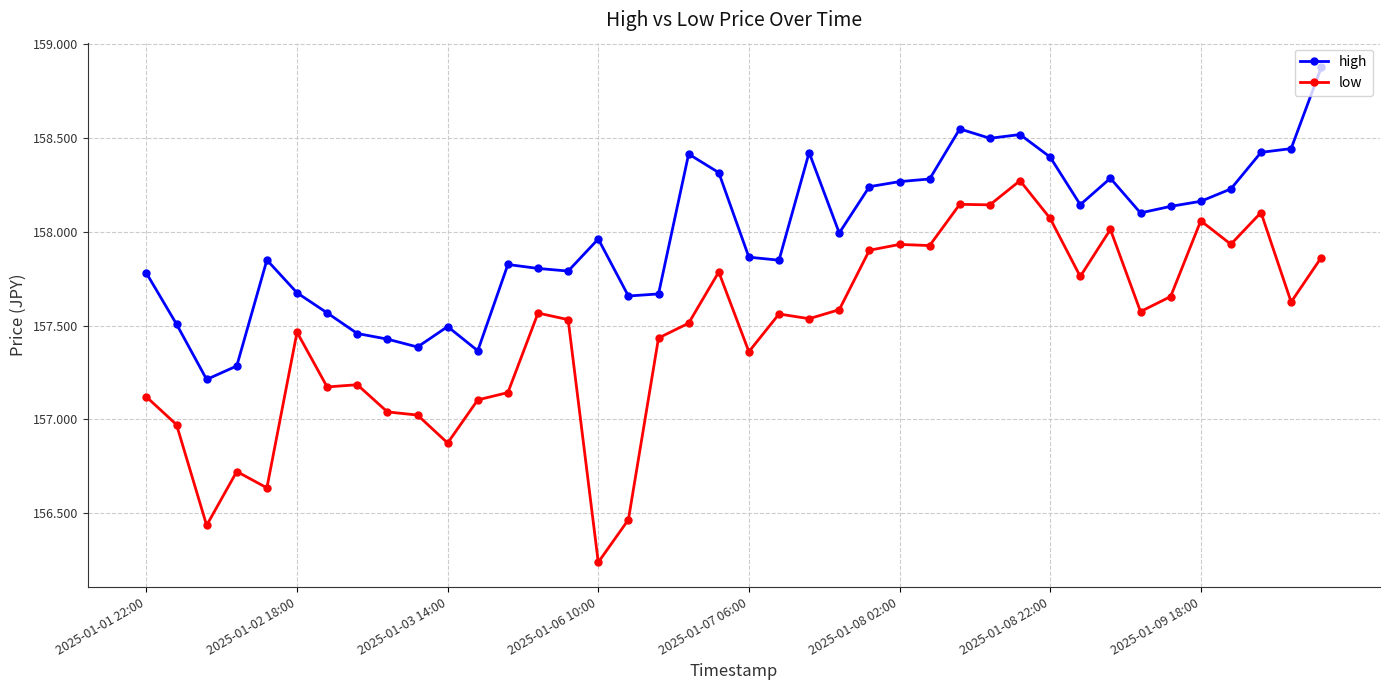

Rank the series by their maximum value, from highest to lowest.

high, low